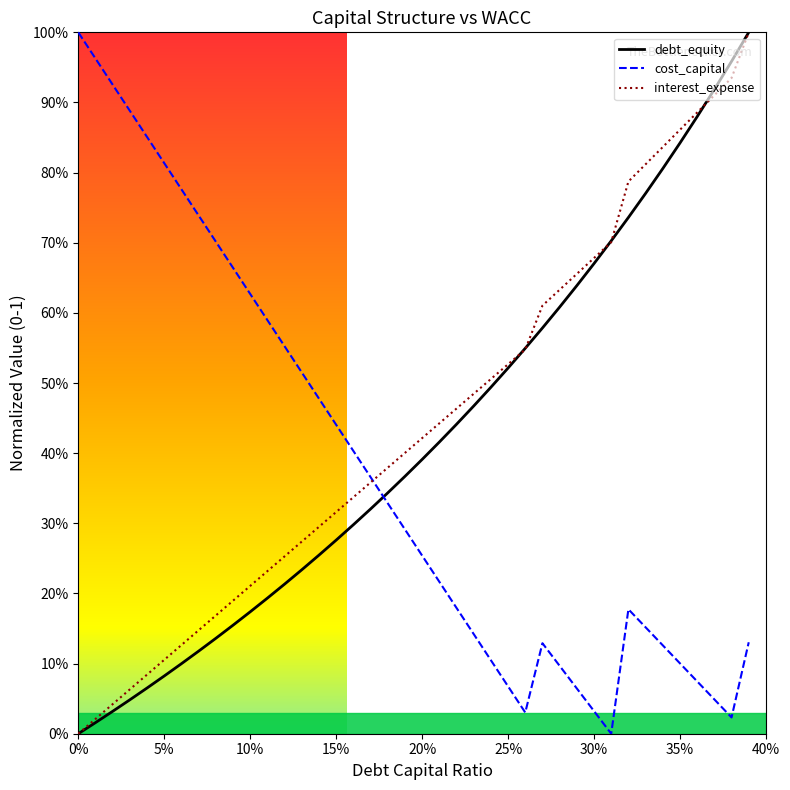

After their last crossing, which series has the higher values: debt_equity or cost_capital?

debt_equity